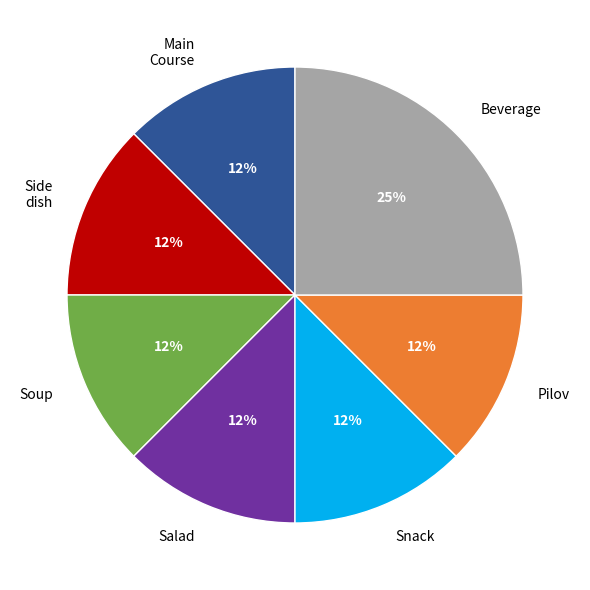

Approximately how many times larger is the value at Pilov compared to Beverage?

0.5